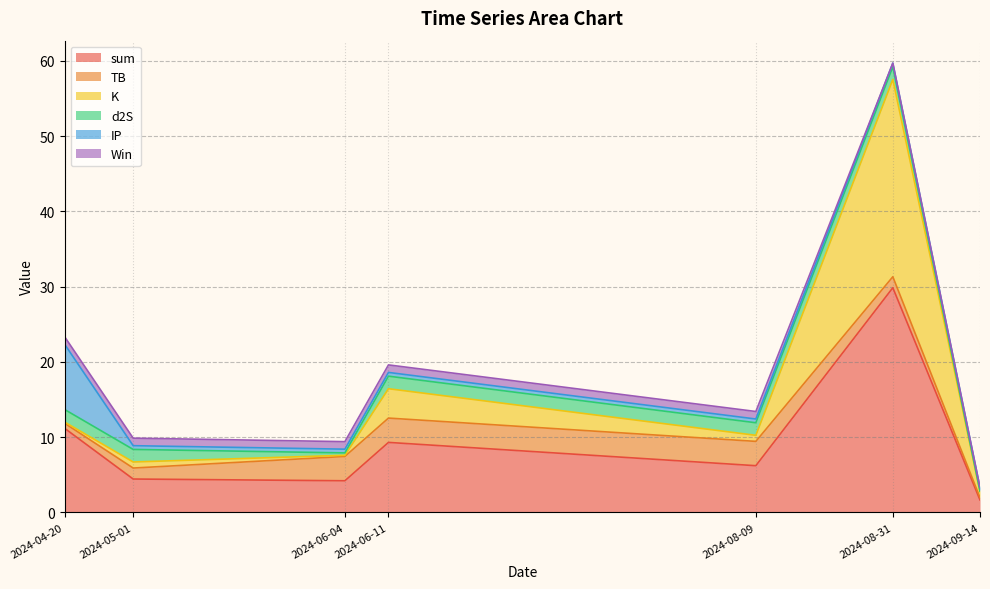

At which label is sum closest to 15?

2024-04-20